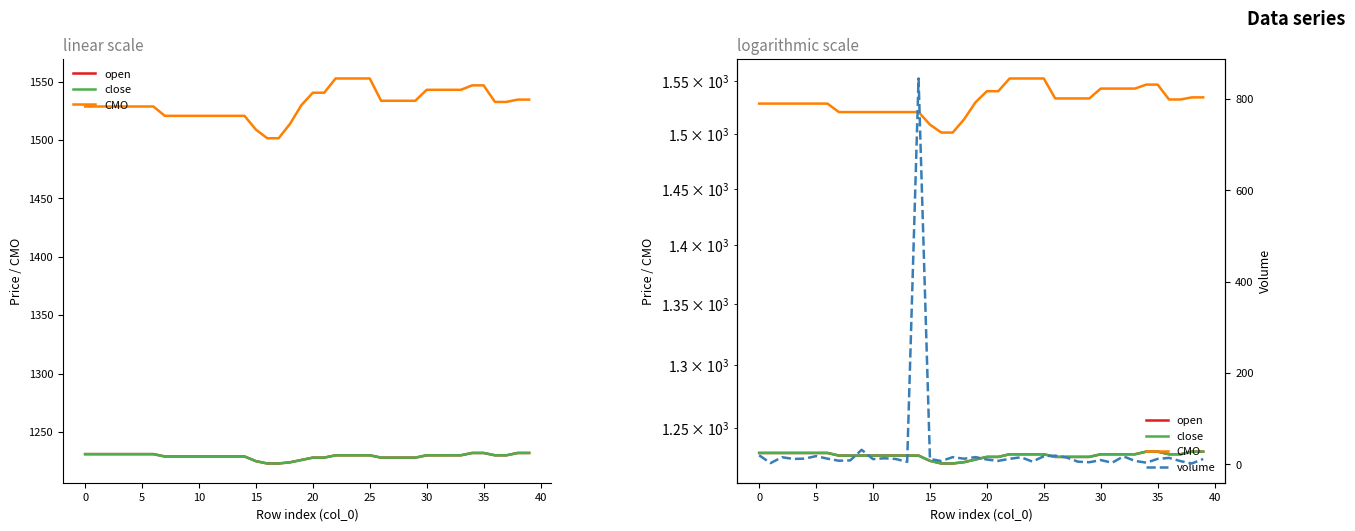

Rank the series by their maximum value, from highest to lowest.

CMO, open, close, volume